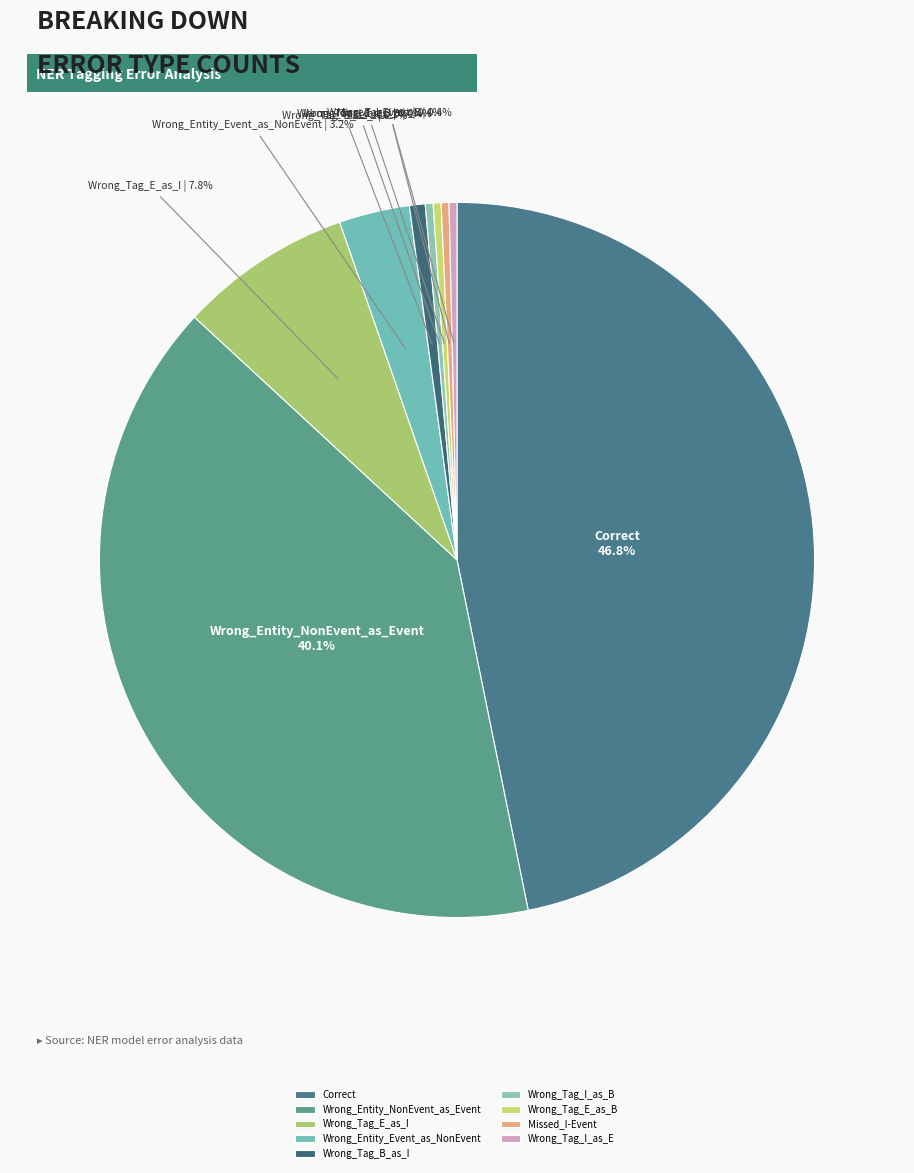

Which slice is the largest?

Correct